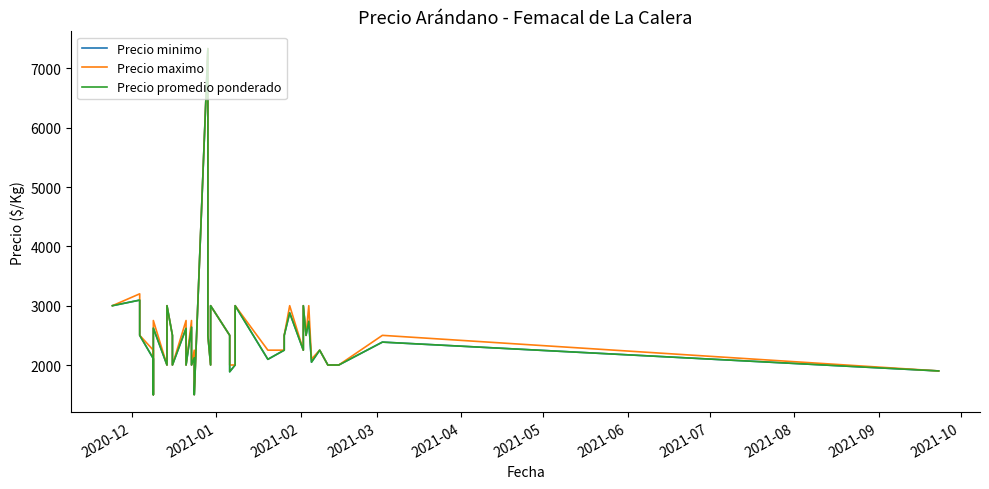

What is the sum of all Precio minimo values?

98591